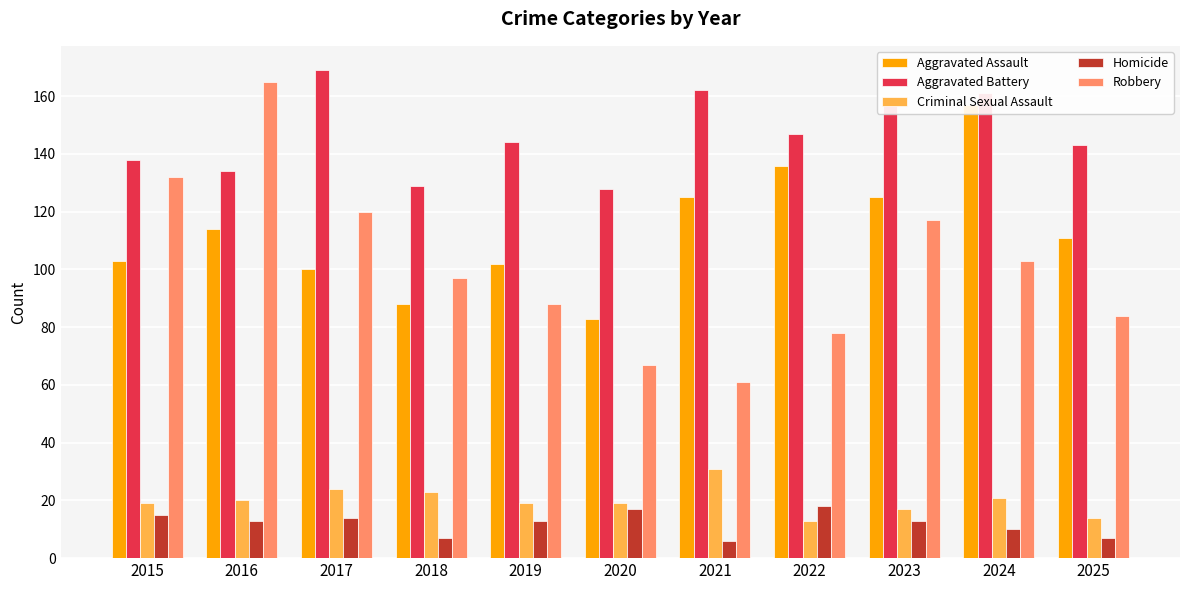

What is the sum of all Criminal Sexual Assault values?

220